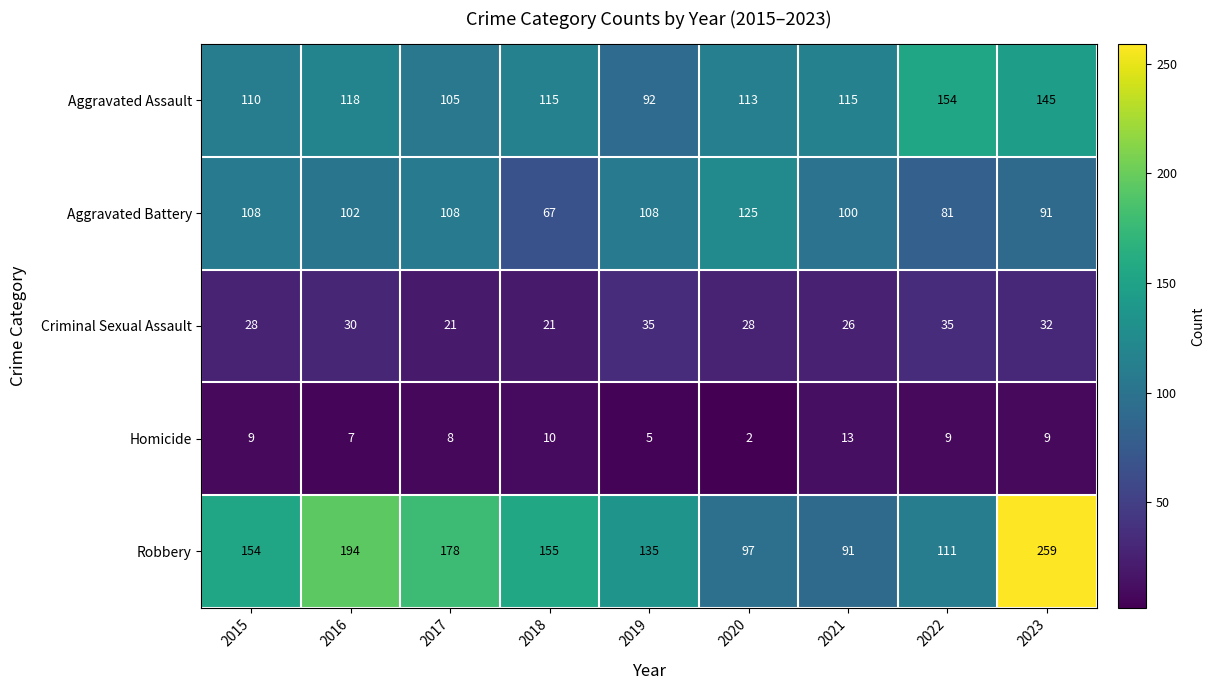

At 2019, list the series in order from largest to smallest.

Robbery, Aggravated Battery, Aggravated Assault, Criminal Sexual Assault, Homicide